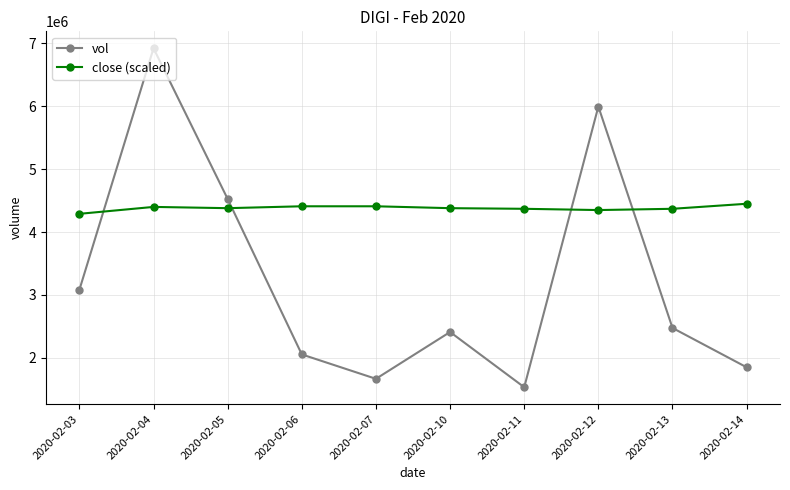

At 2020-02-14, list the series in order from largest to smallest.

close (scaled), vol